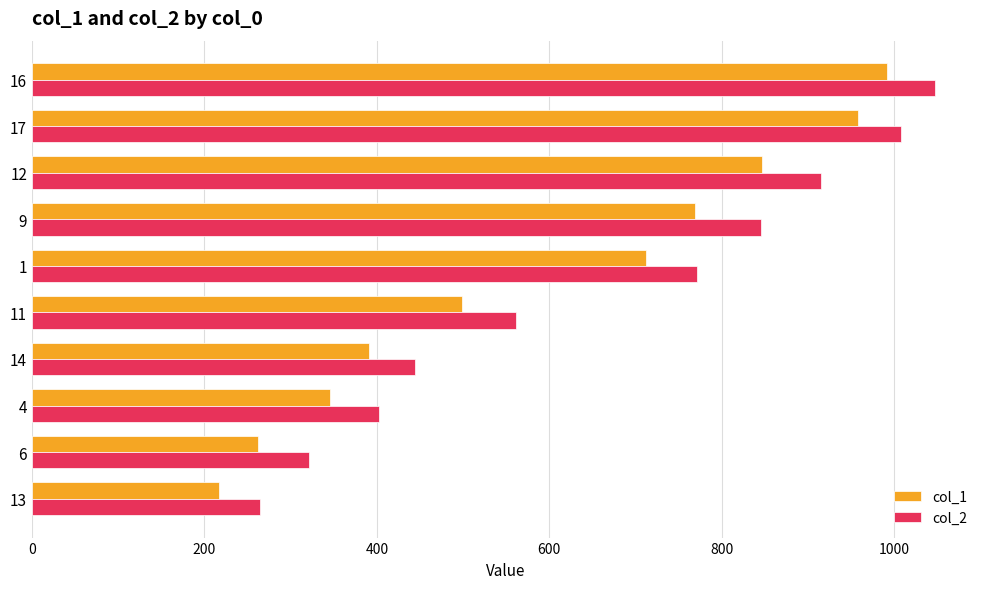

What is the lowest value of the col_2 series?

264